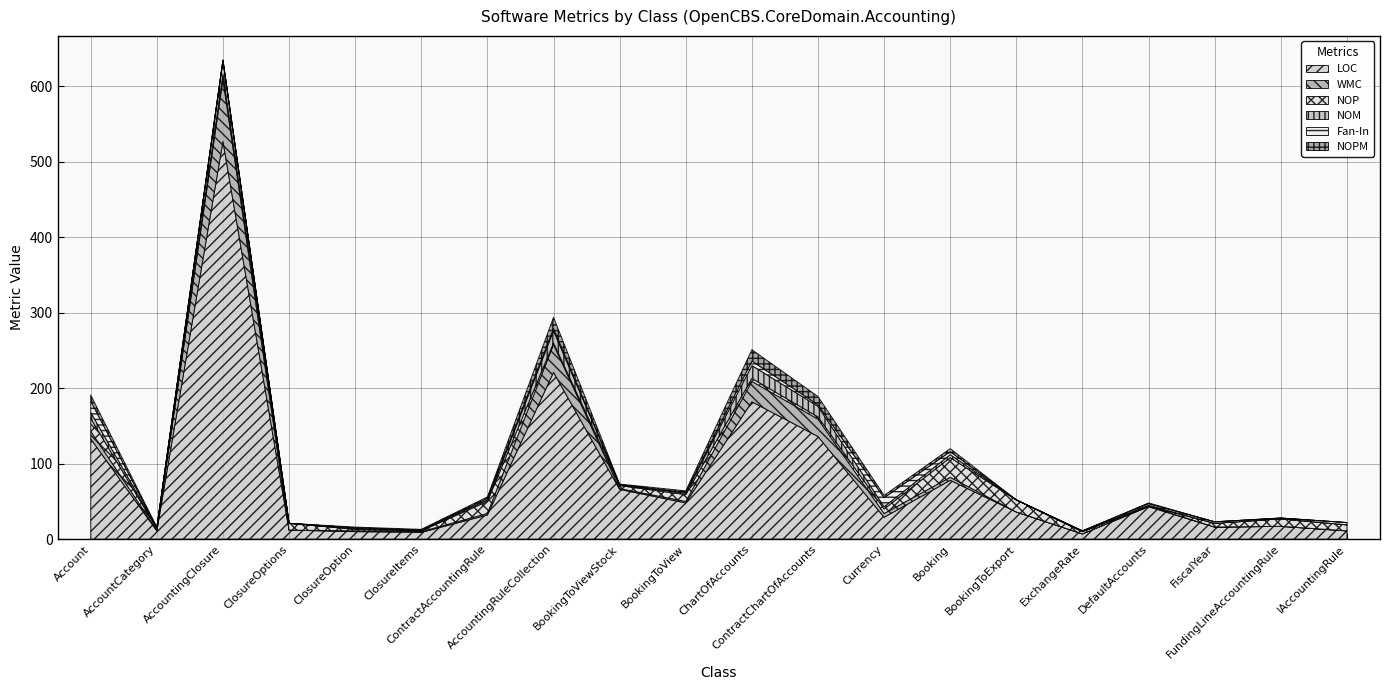

What is the difference between the maximum and minimum values in the LOC series?

520